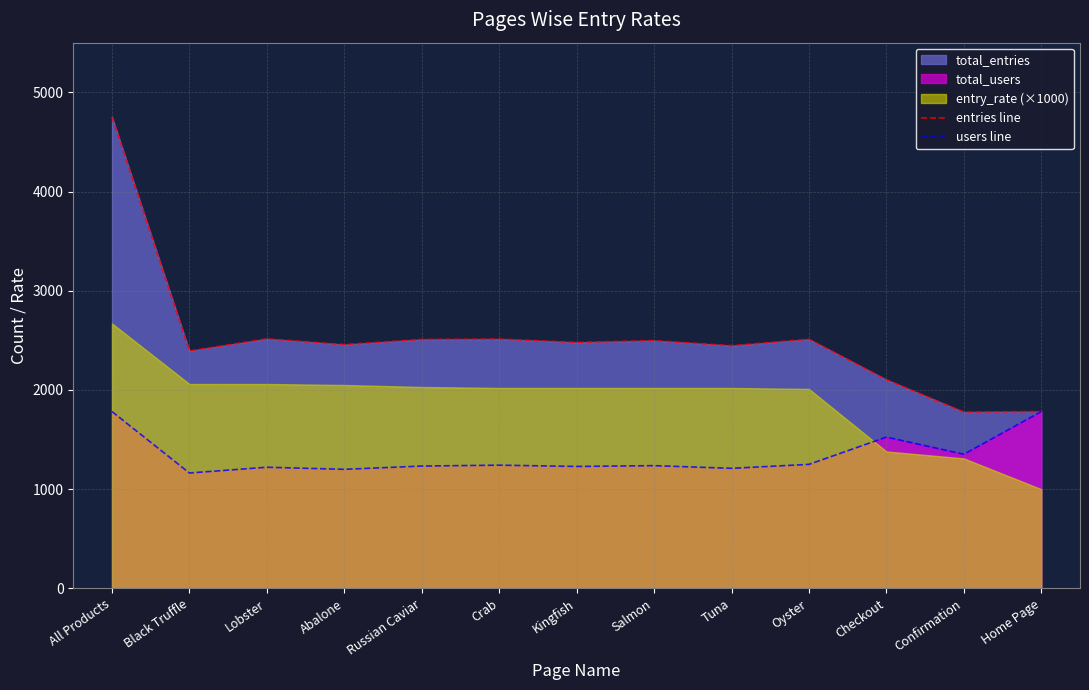

What is the value of the users line point at the 3rd from the left?

1221